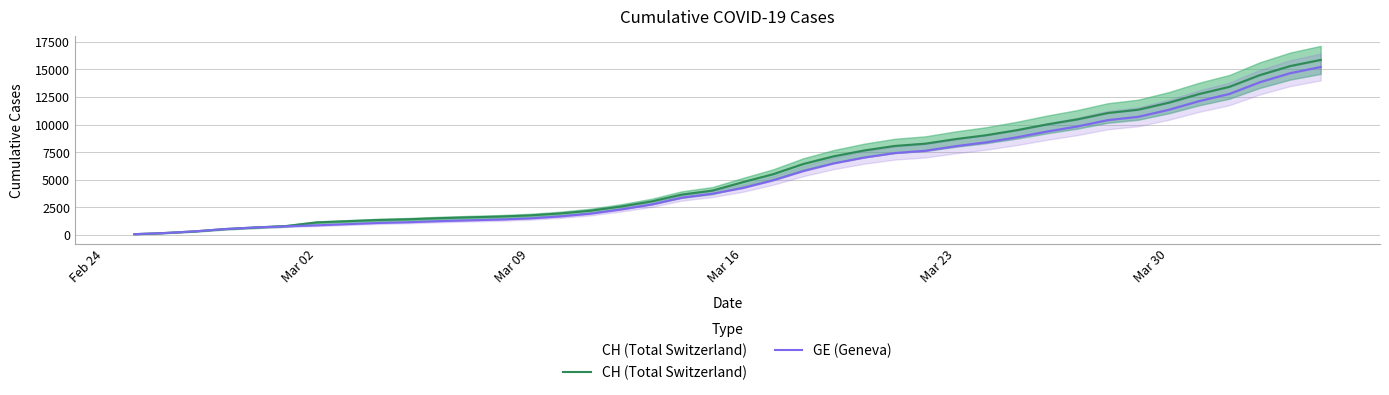

Does the chart have visible grid lines?

Yes